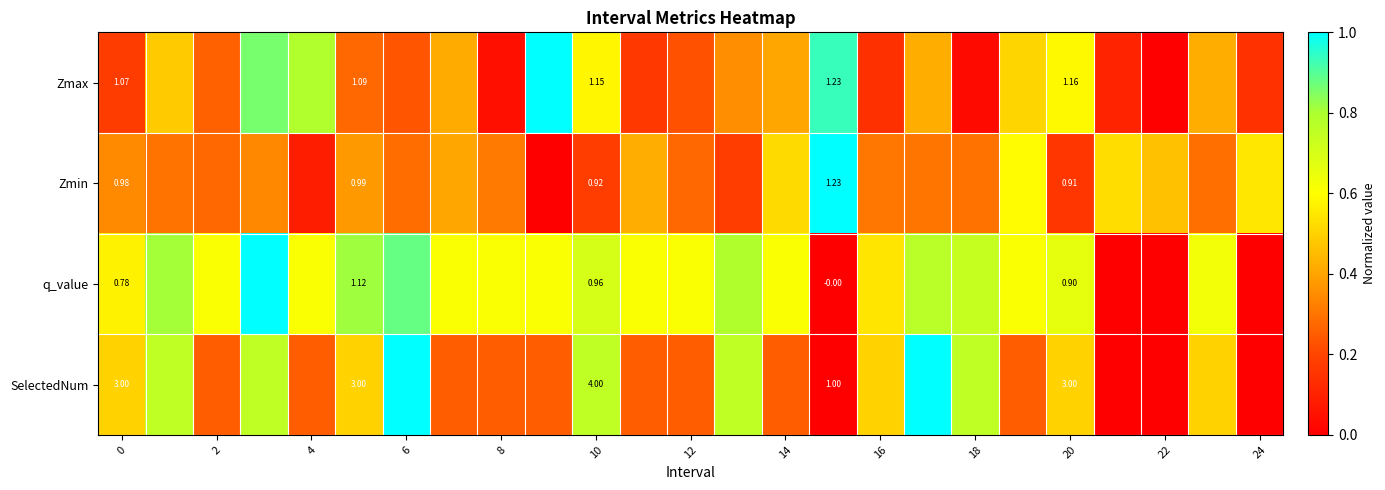

What is the difference between the SelectedNum values at 14 and 16?

0.2